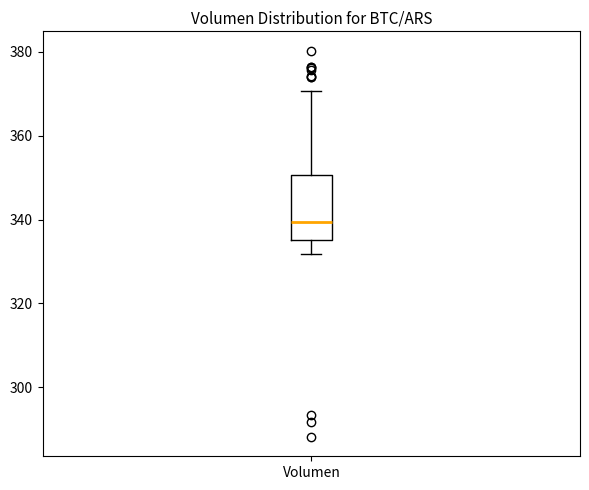

Transcribe this box plot: give where the median line is, the range the box spans, and where the two whiskers end, as read against the y-axis. The values are not printed on the chart, so give them approximately, as read against the axis.

median 340, box 336 to 350, whiskers 332 to 370